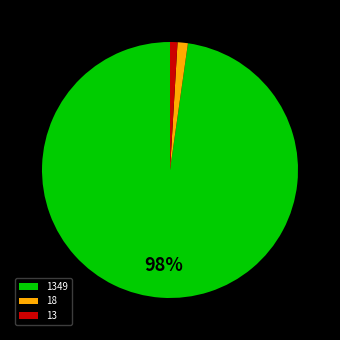

To the nearest percent, what is the difference between the 1349 and 13 slice percentages?

97%